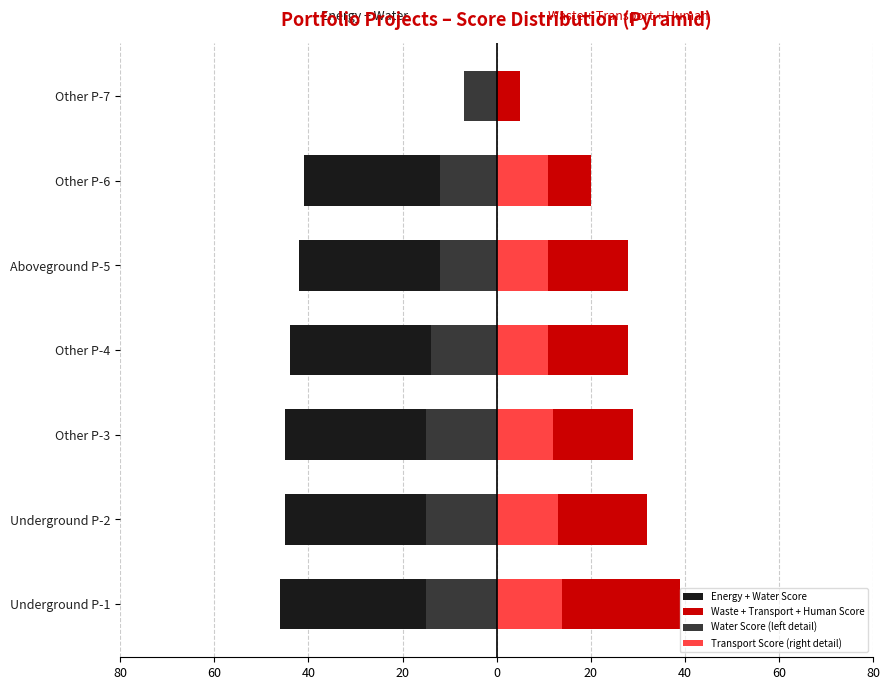

How many groups of bars are there?

7